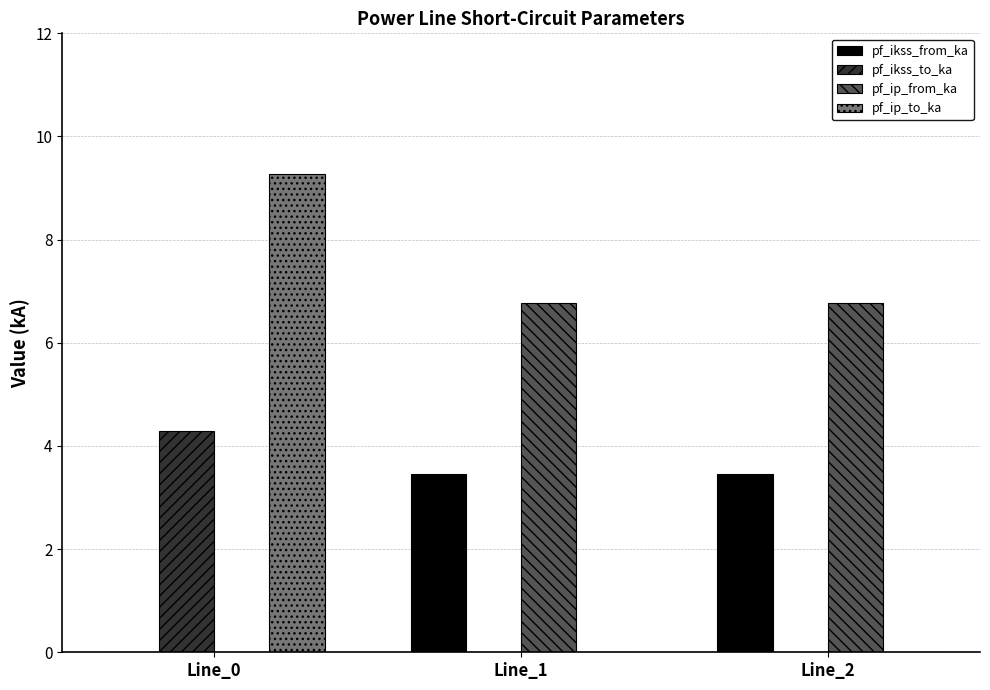

Reading left to right, list all the values displayed in this chart.

pf_ikss_from_ka: 0.0	3.5	3.5
pf_ikss_to_ka: 4.3	0.0	0.0
pf_ip_from_ka: 0.0	6.8	6.8
pf_ip_to_ka: 9.3	0.0	0.0